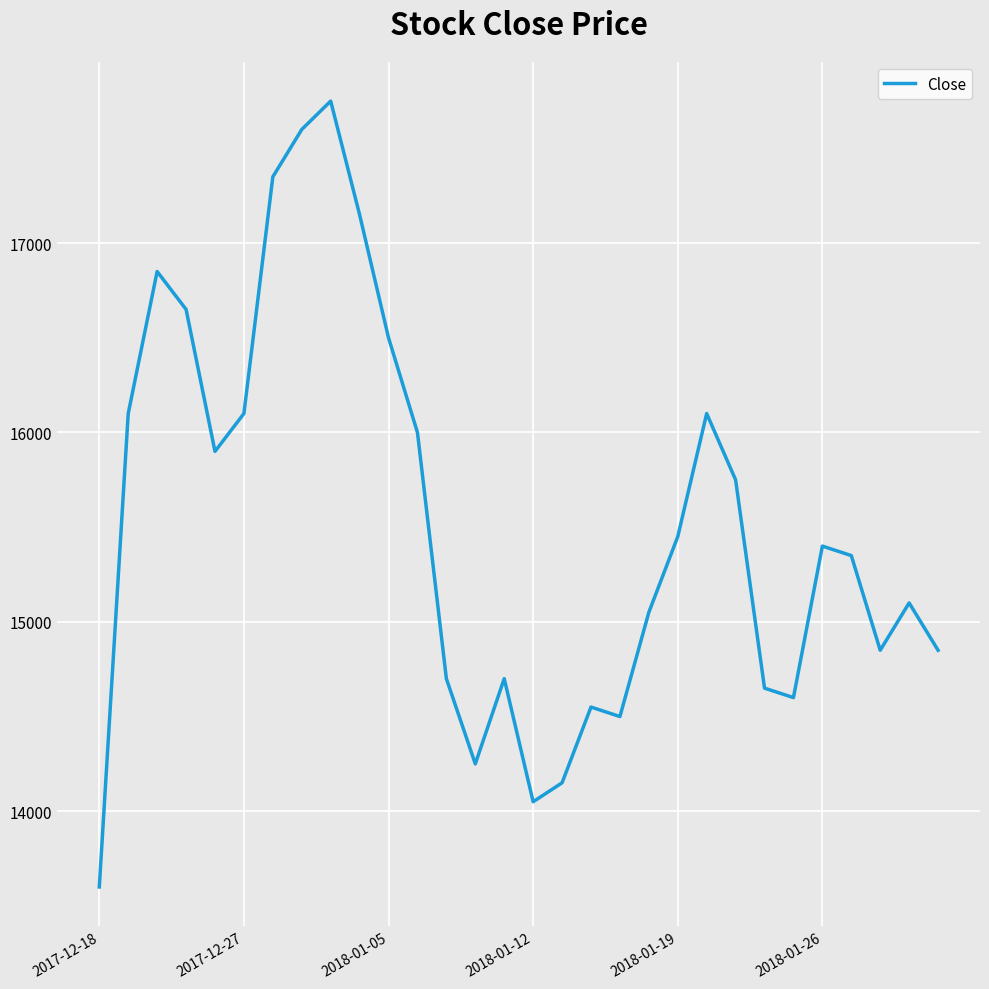

What is the smallest value displayed?

13600